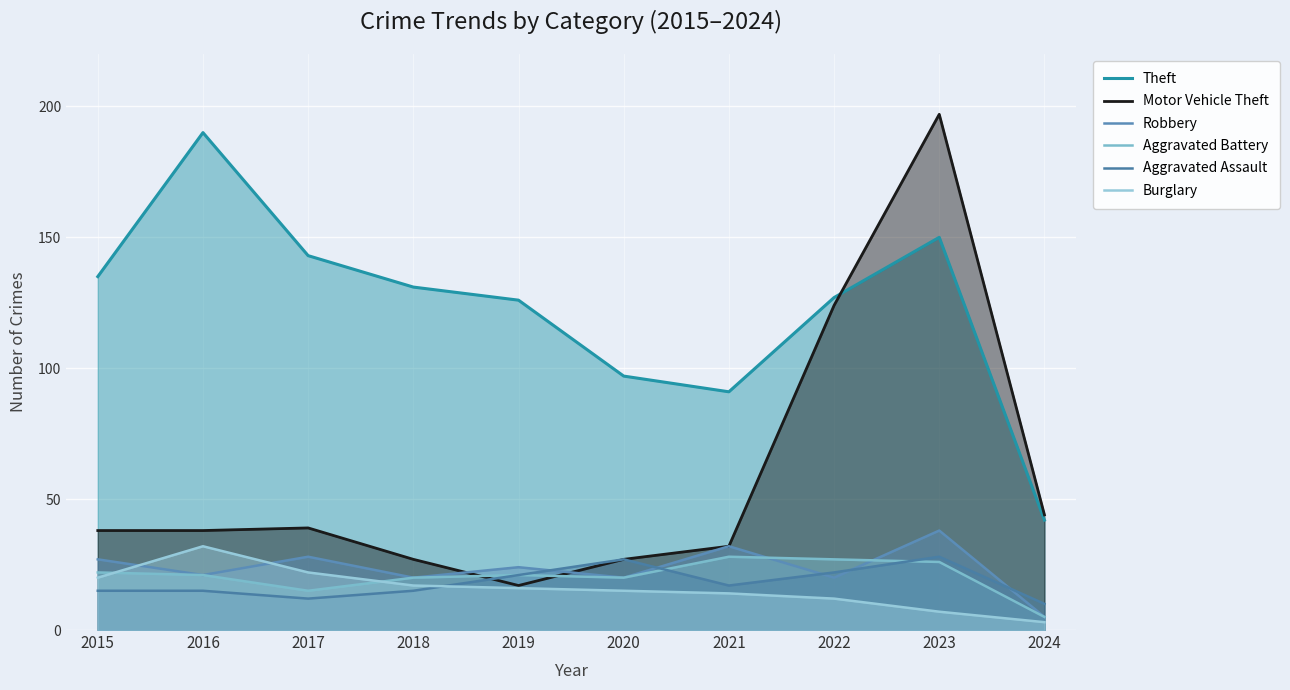

How many series are shown in this chart?

6